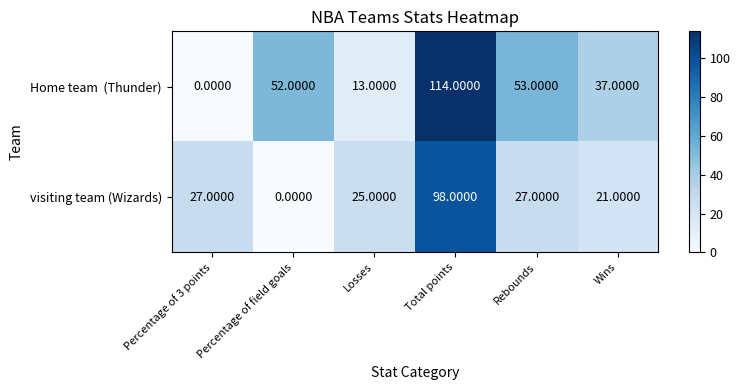

What is the difference between the highest and lowest values at Total points?

16